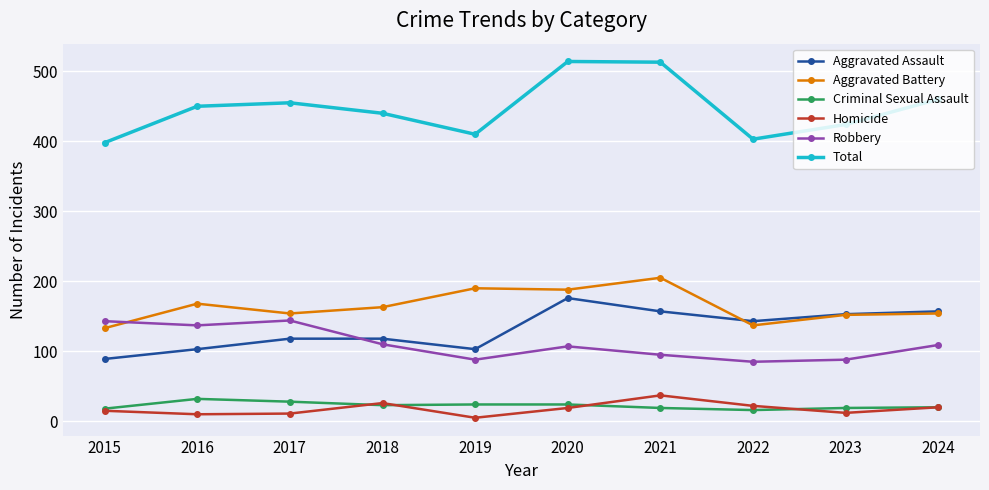

What is the maximum value shown in the chart?

514